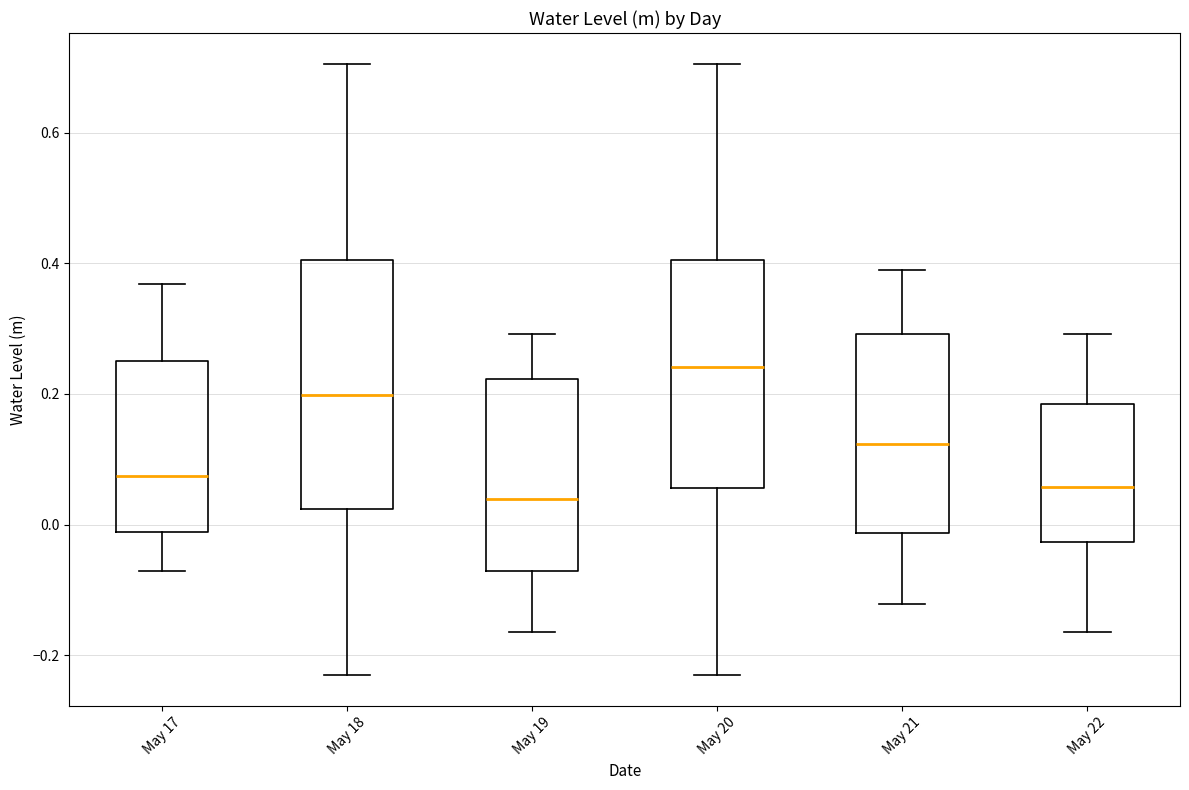

Which box is the tallest, from its lower edge to its upper edge?

May 18